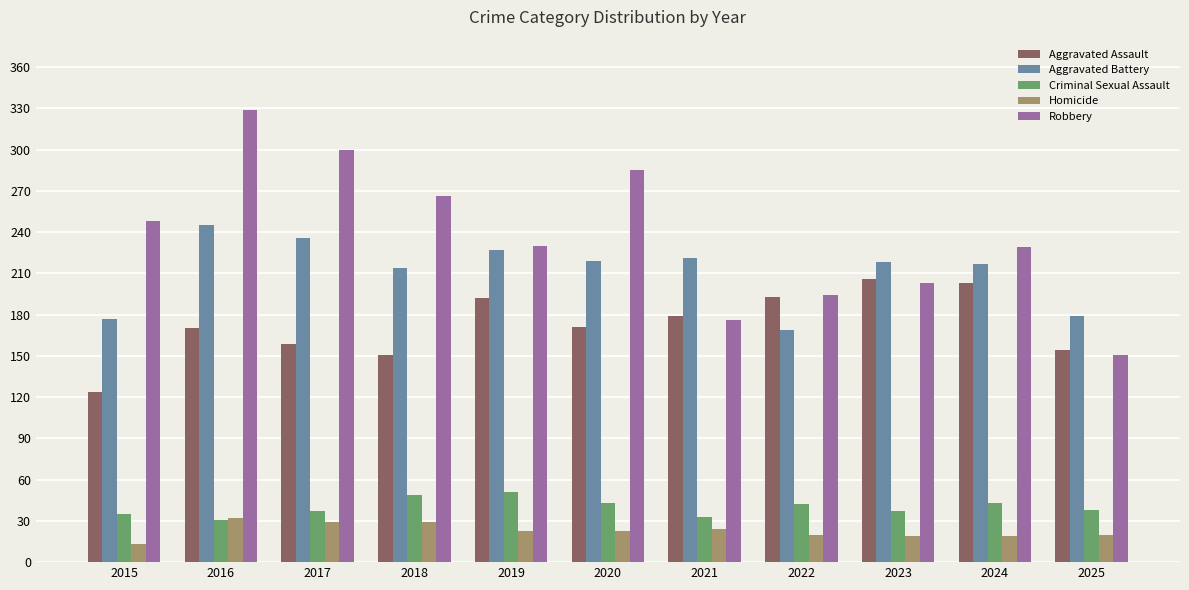

What is the difference between the Homicide values at 2016 and 2019?

9